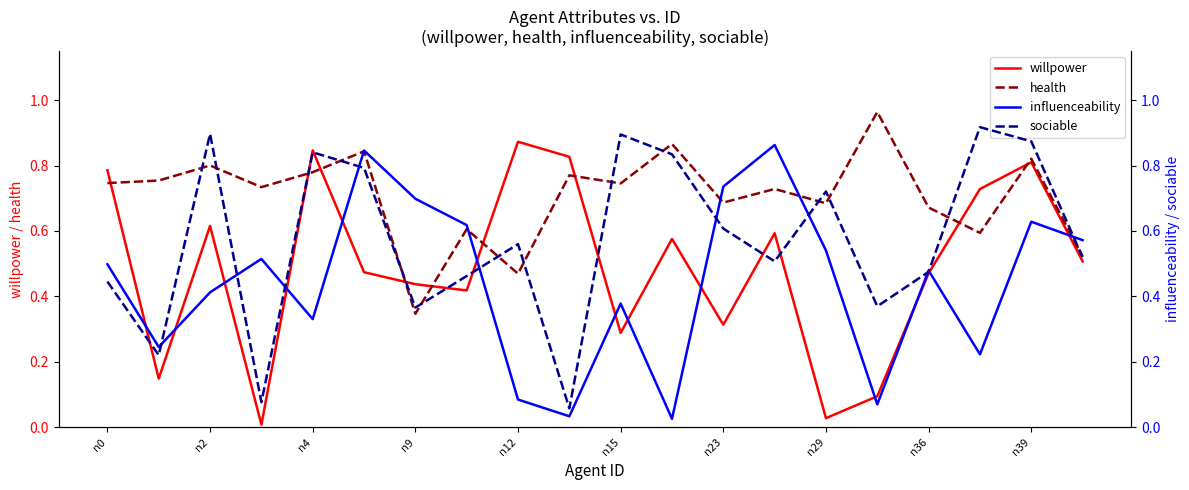

What is the difference between the maximum and minimum values in the willpower series?

0.9